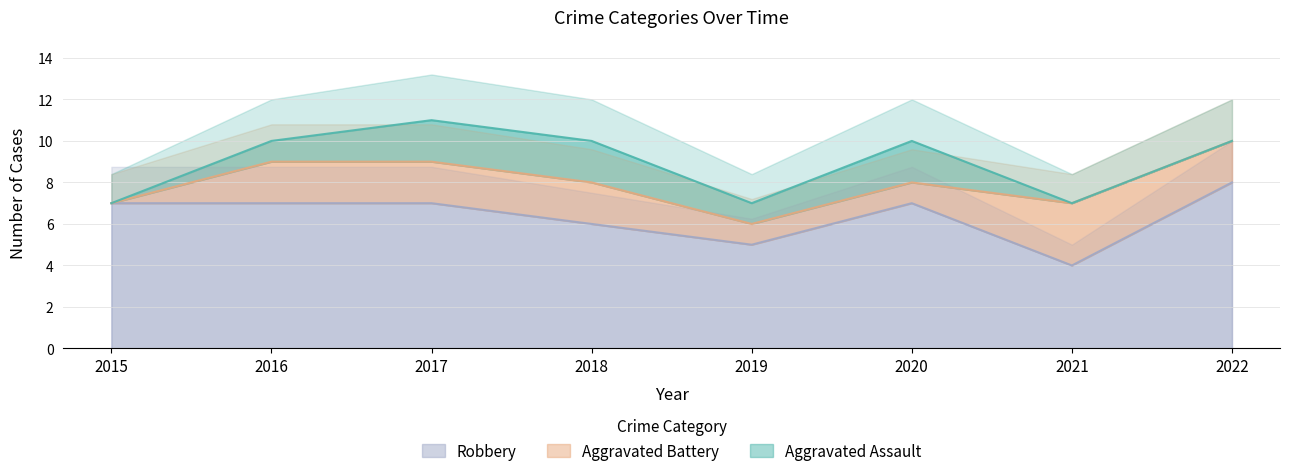

The value of Robbery at 2019 is 5. True or false?

True